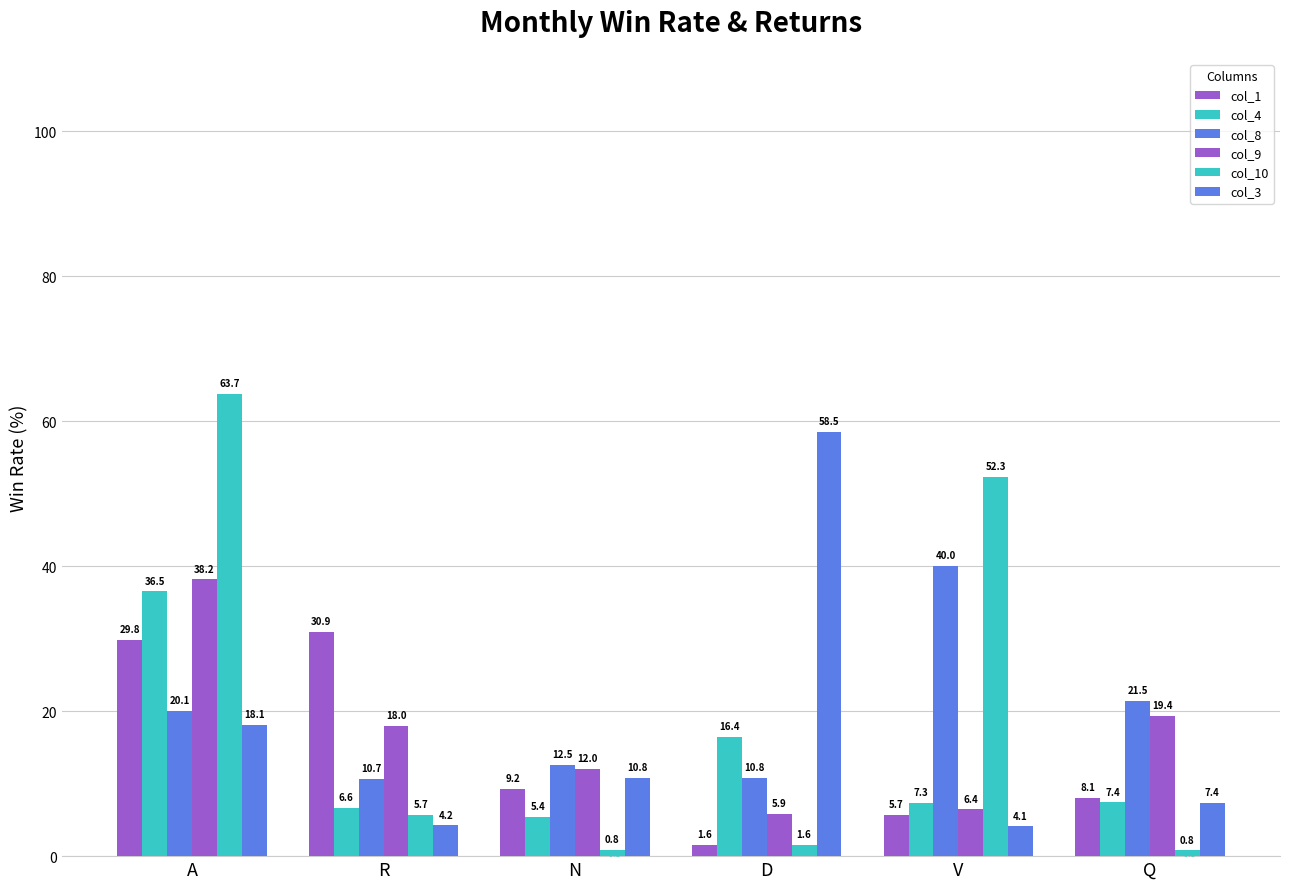

The value of col_8 at Q is 31.7. True or false?

False